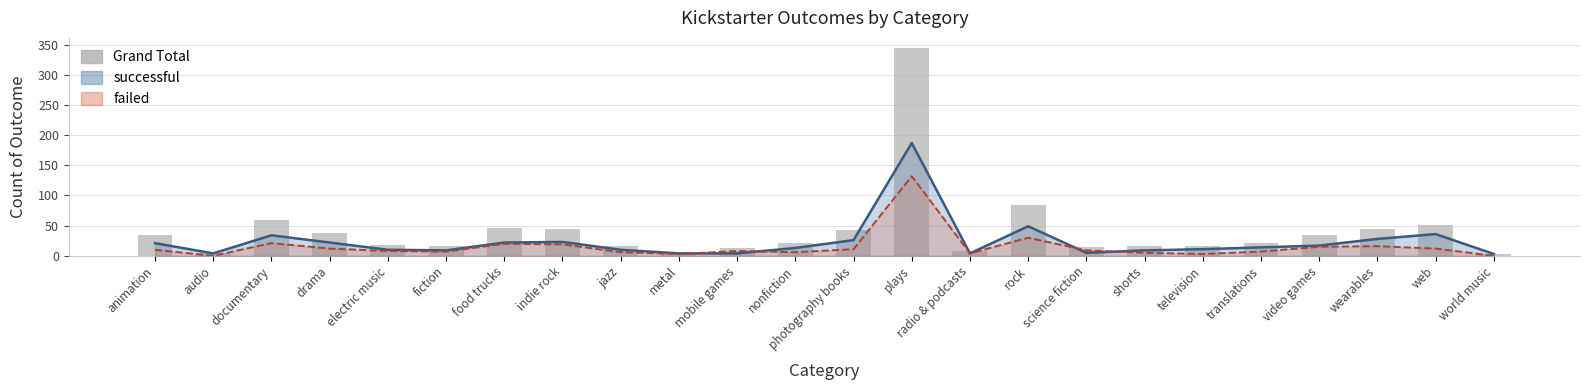

What is the minimum value shown in the chart?

3